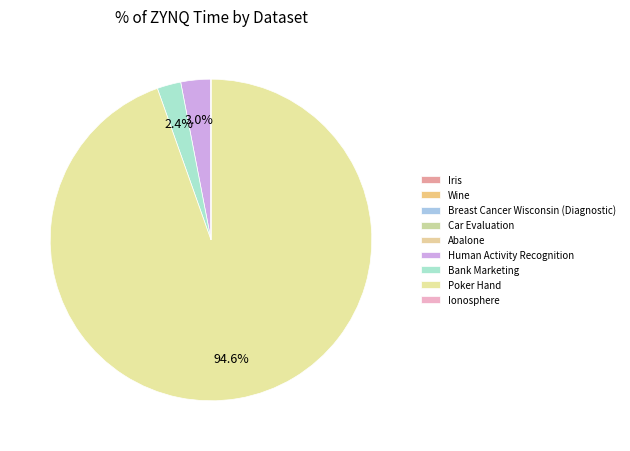

What percentage is NOT represented by Abalone?

100.0%